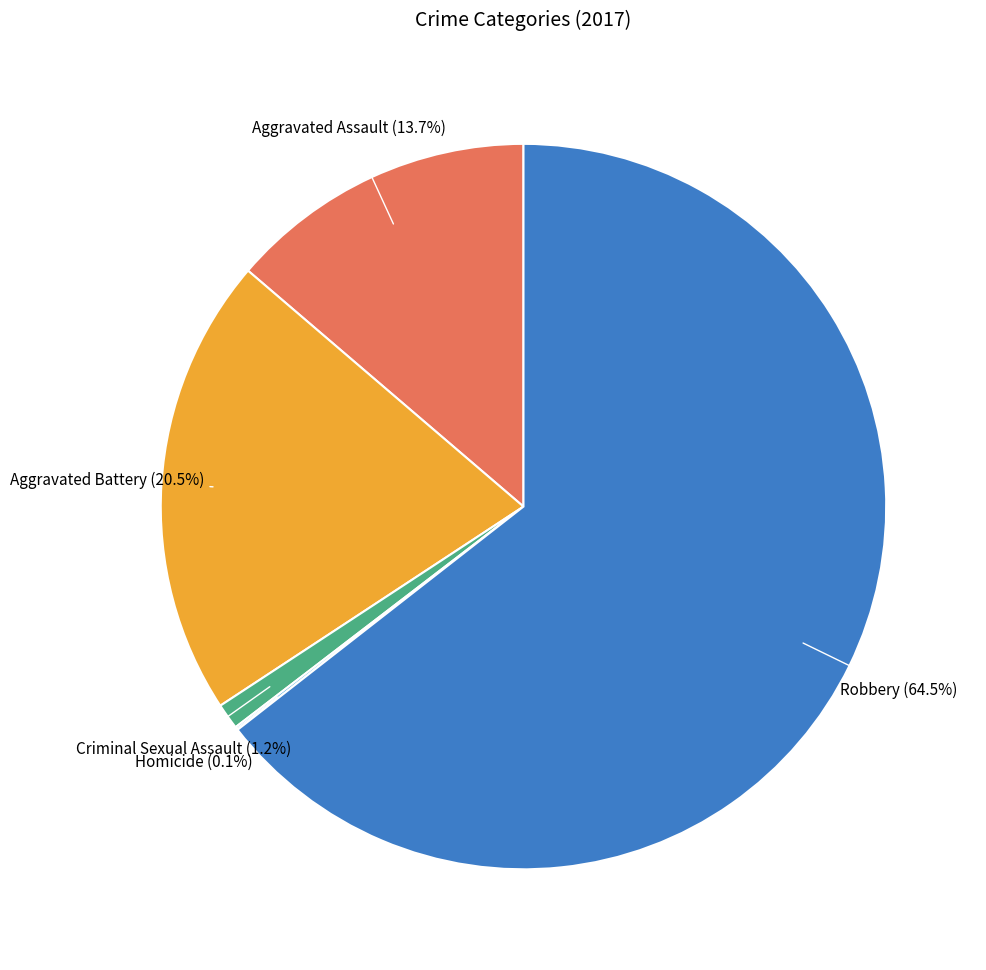

To the nearest percent, what is the average slice percentage?

20%